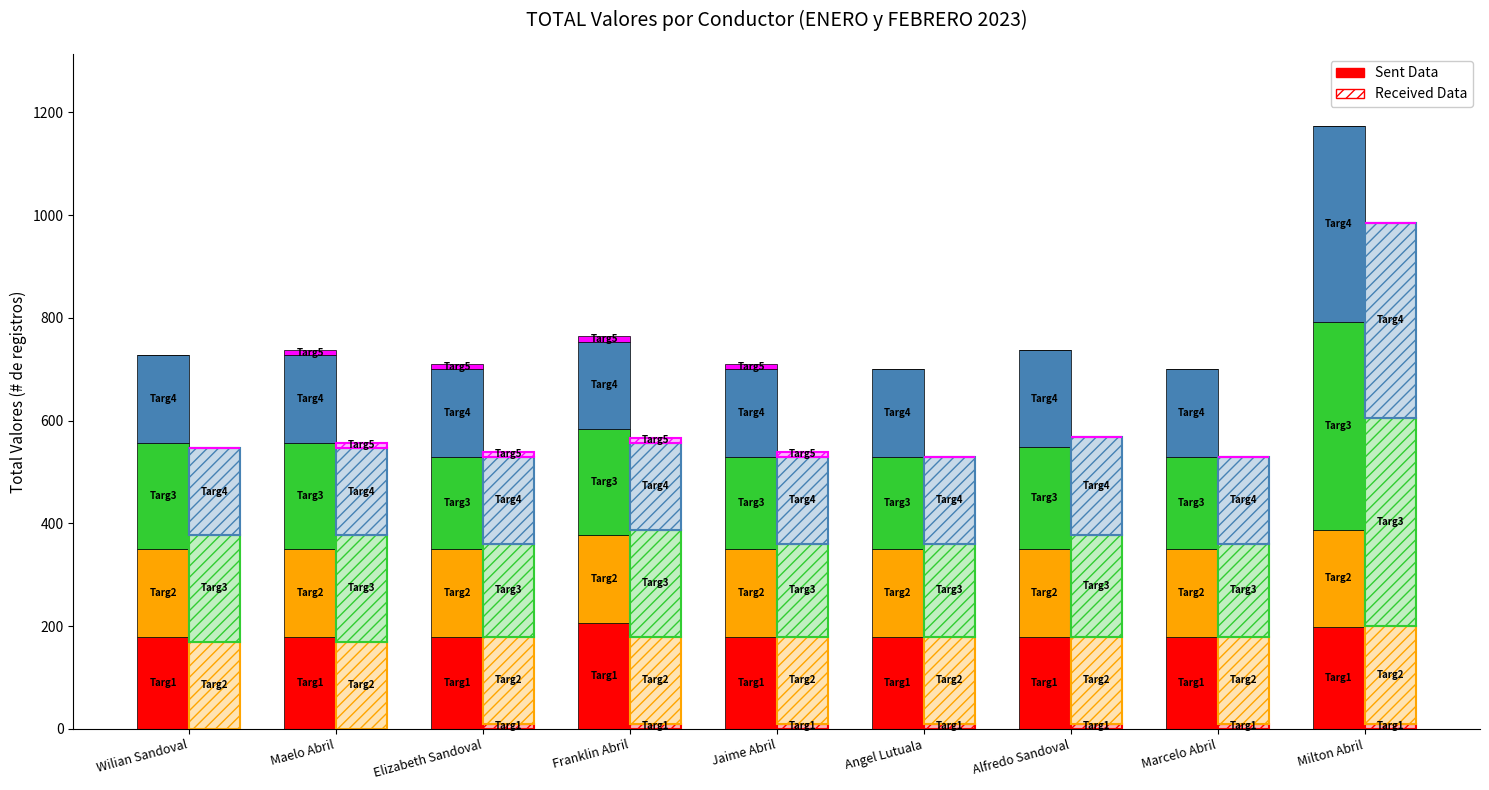

Does the chart contain stacked bars?

No